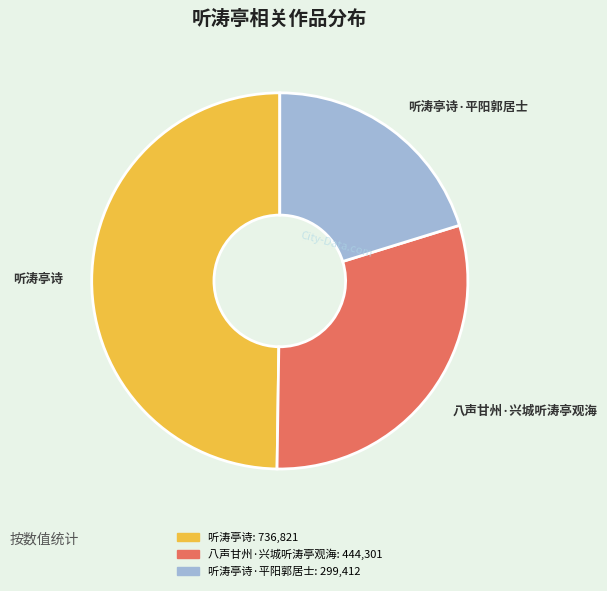

Does any single category account for the majority?

No